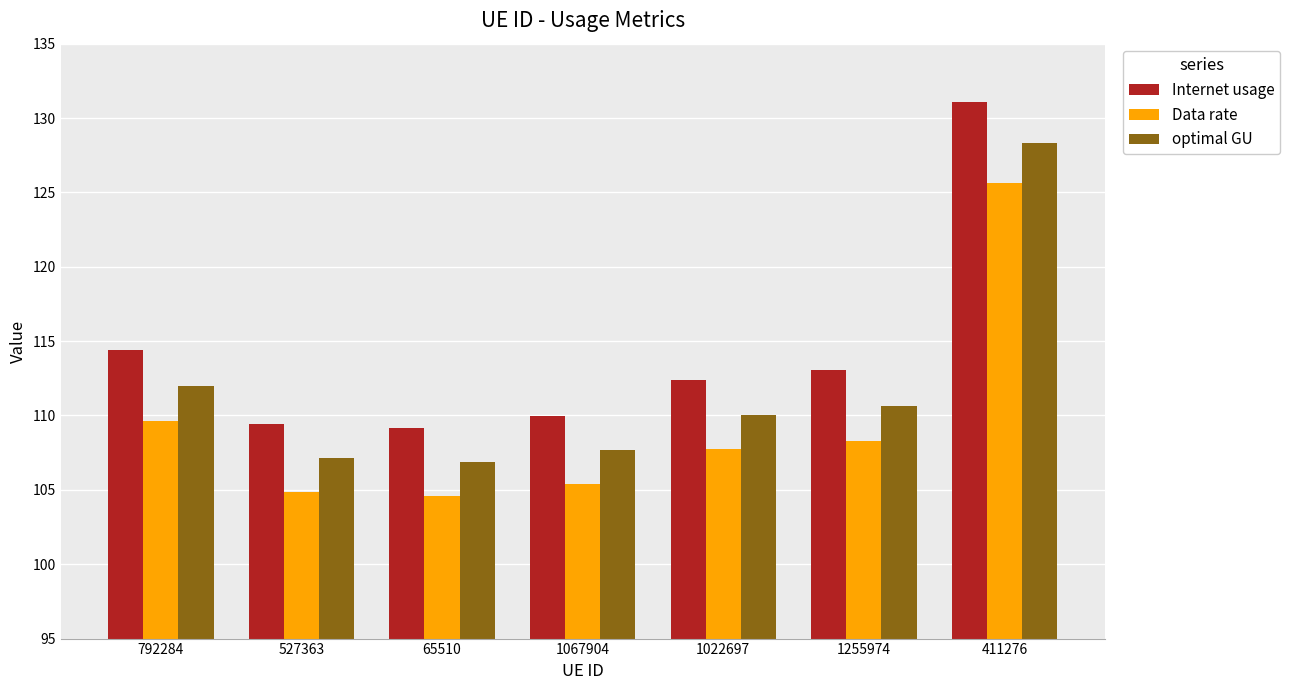

At which label does Internet usage first exceed 112?

792284